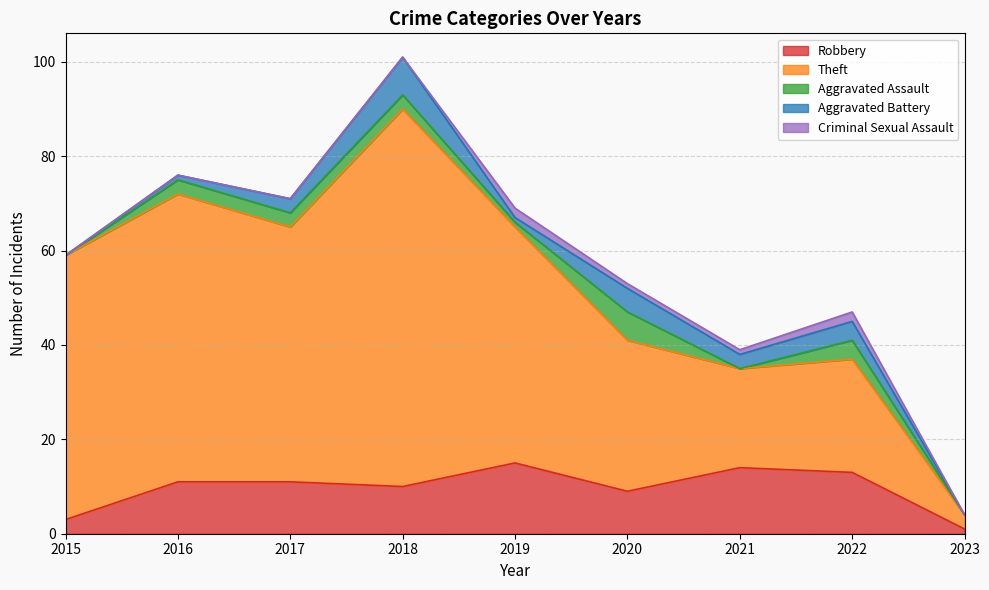

How many series are shown in this chart?

5